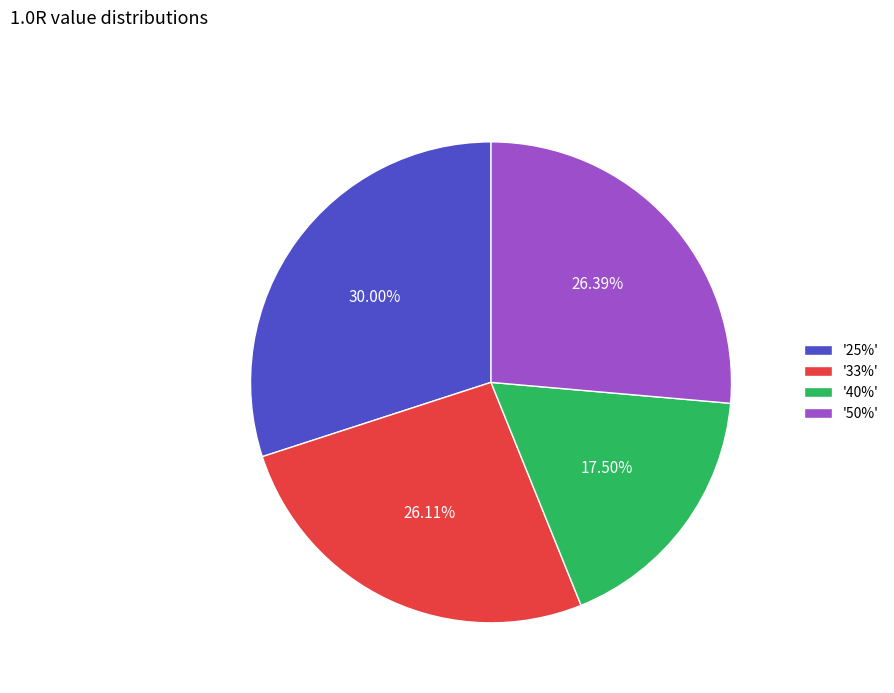

Does '33%' account for over 50% of the chart?

No